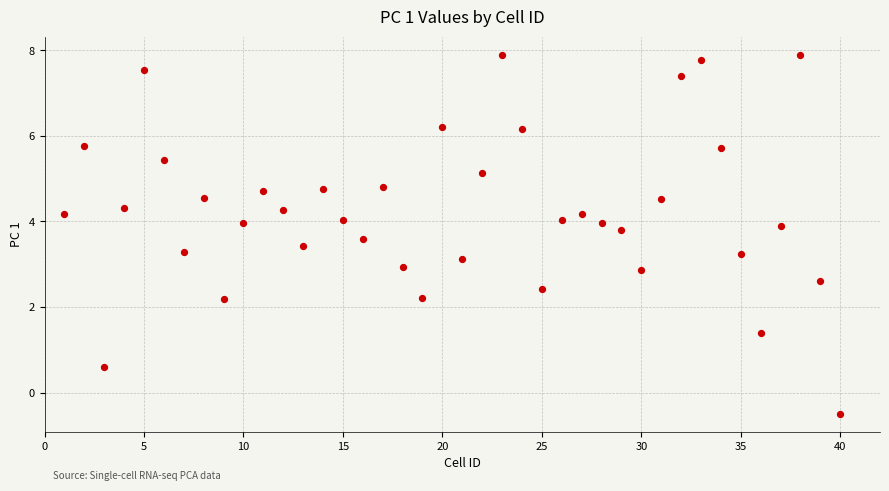

What is the range of Y values (max minus min)?

8.4